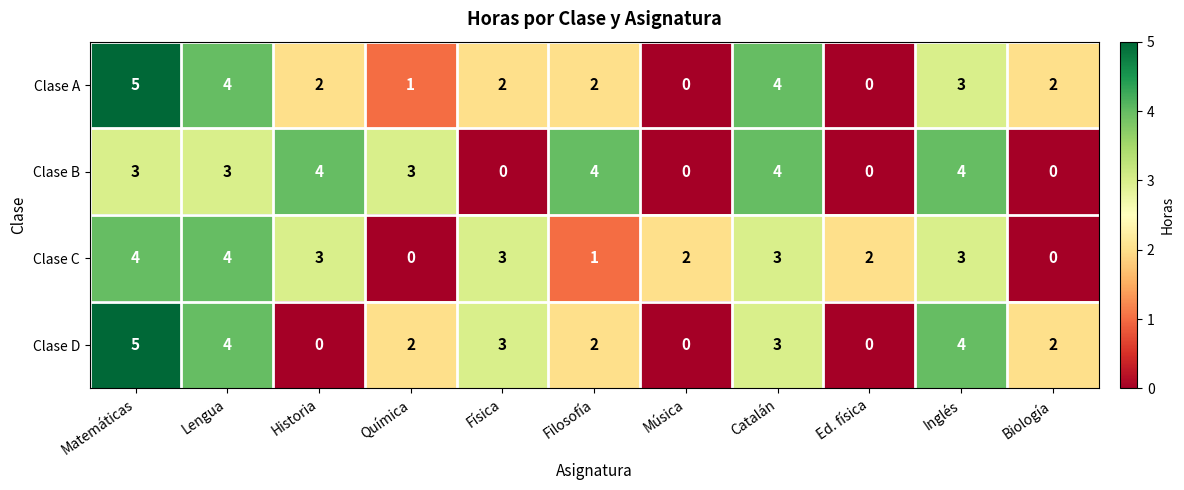

What is the difference between the highest and lowest values at Filosofía?

3